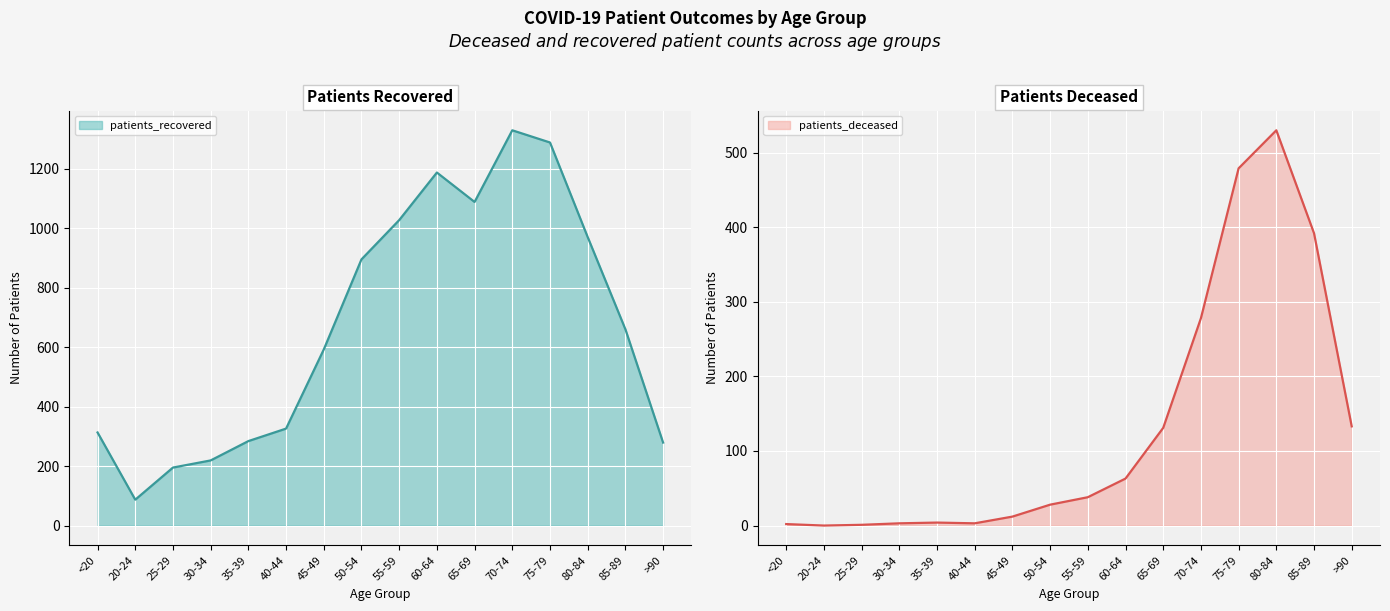

At how many categories does at least one series exceed 1214?

2